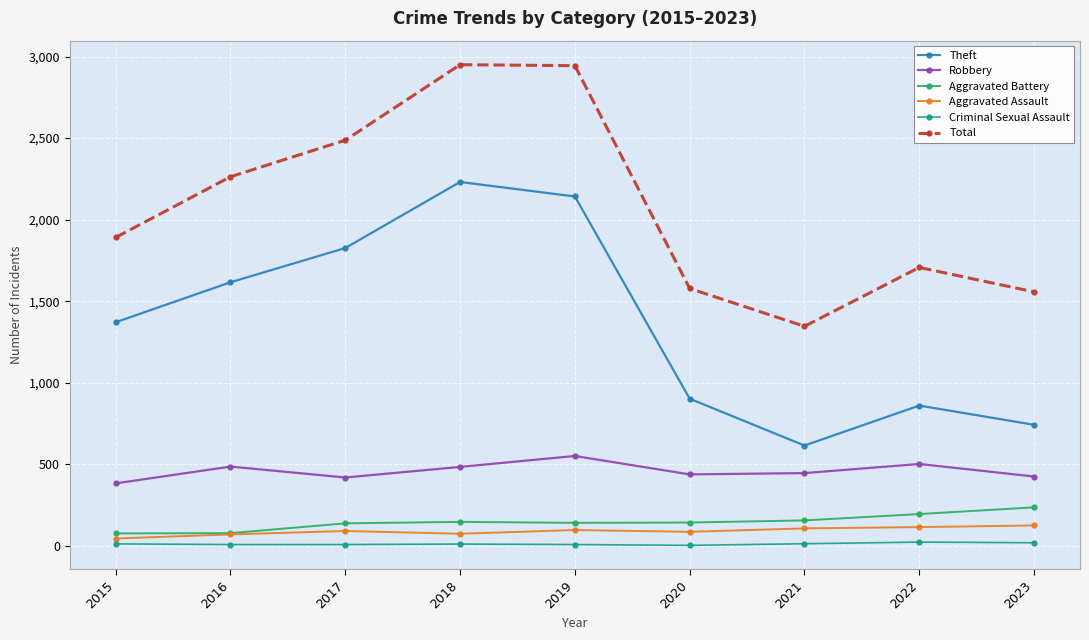

True or false: Theft and Aggravated Battery intersect in this chart.

False